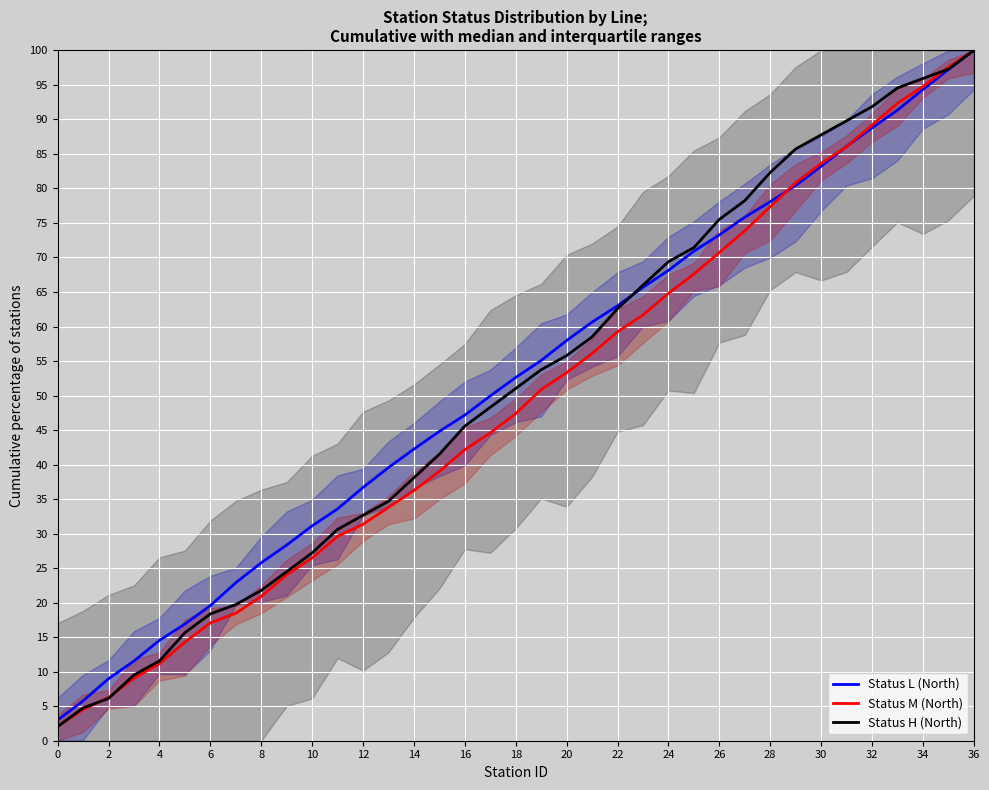

True or false: Status H (North) and Status M (North) cross at least once.

True